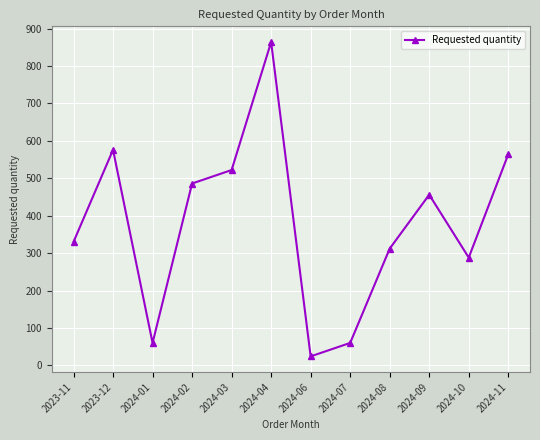

Which label corresponds to the largest value in the chart?

2024-04